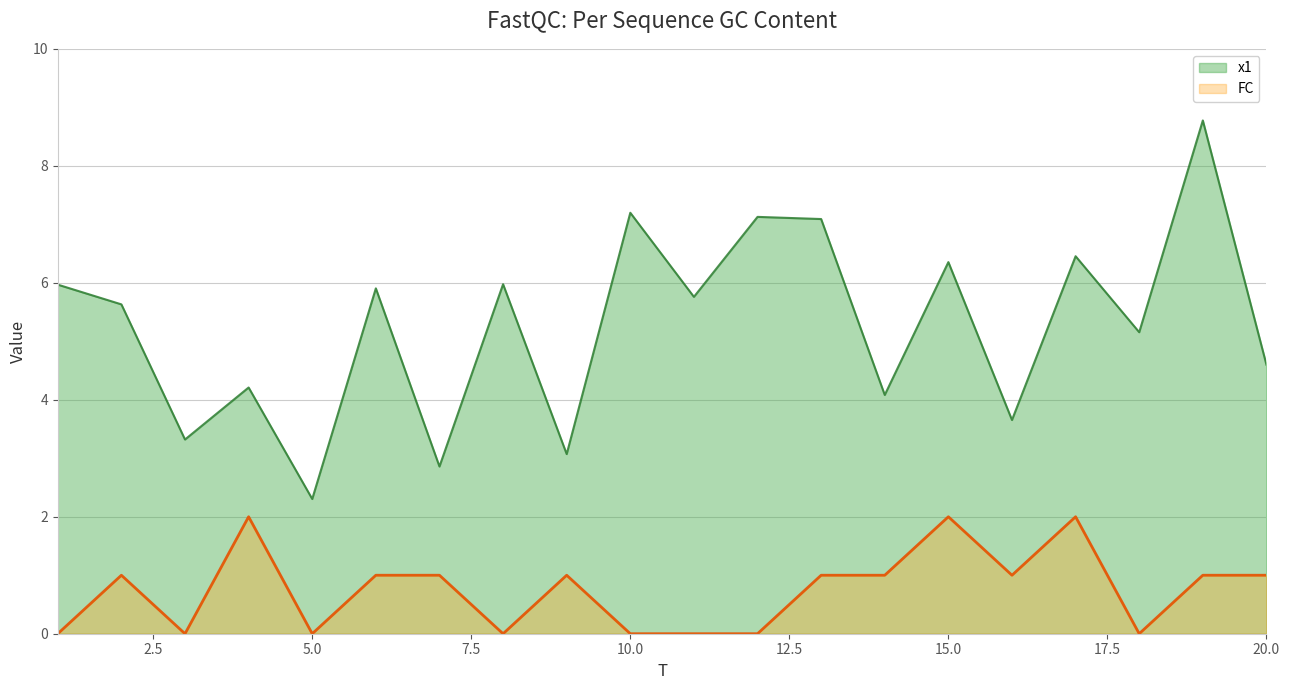

At which category does x1 reach its first local valley?

3